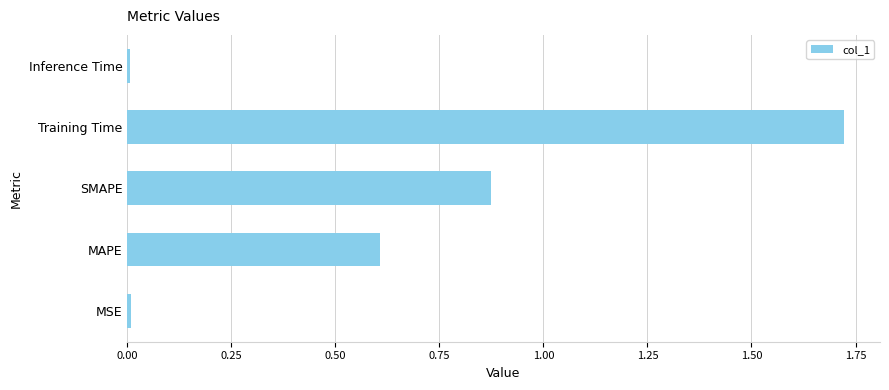

The chart shows a value of 1.3 at SMAPE. True or false?

False